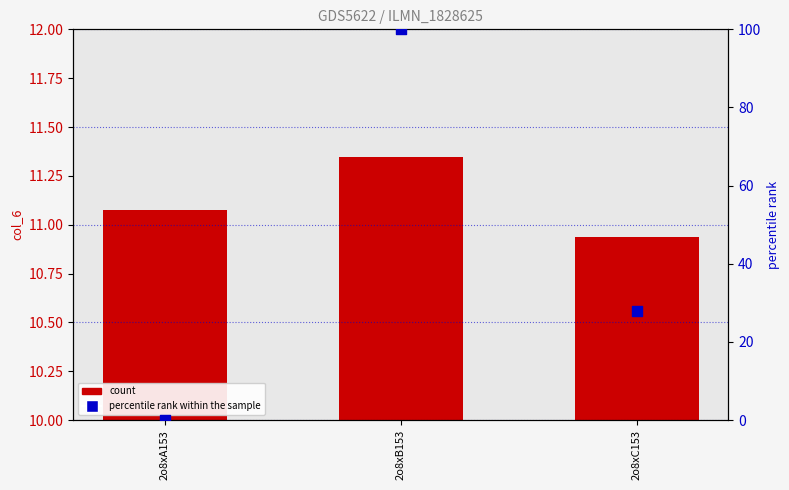

What is the total value across all series at 2o8xC153?

38.8